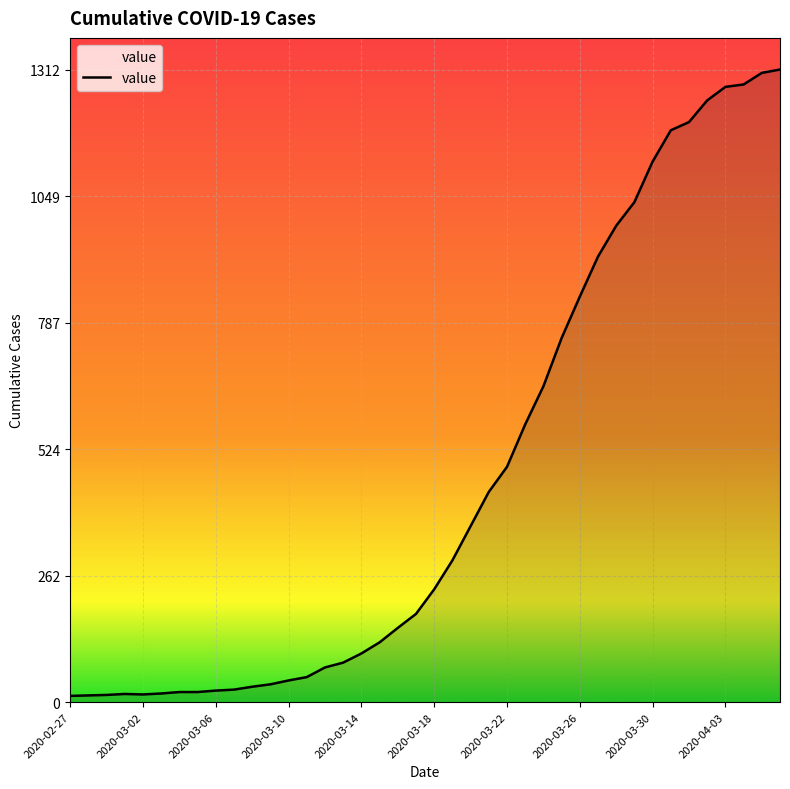

How many lines are shown in the chart?

1